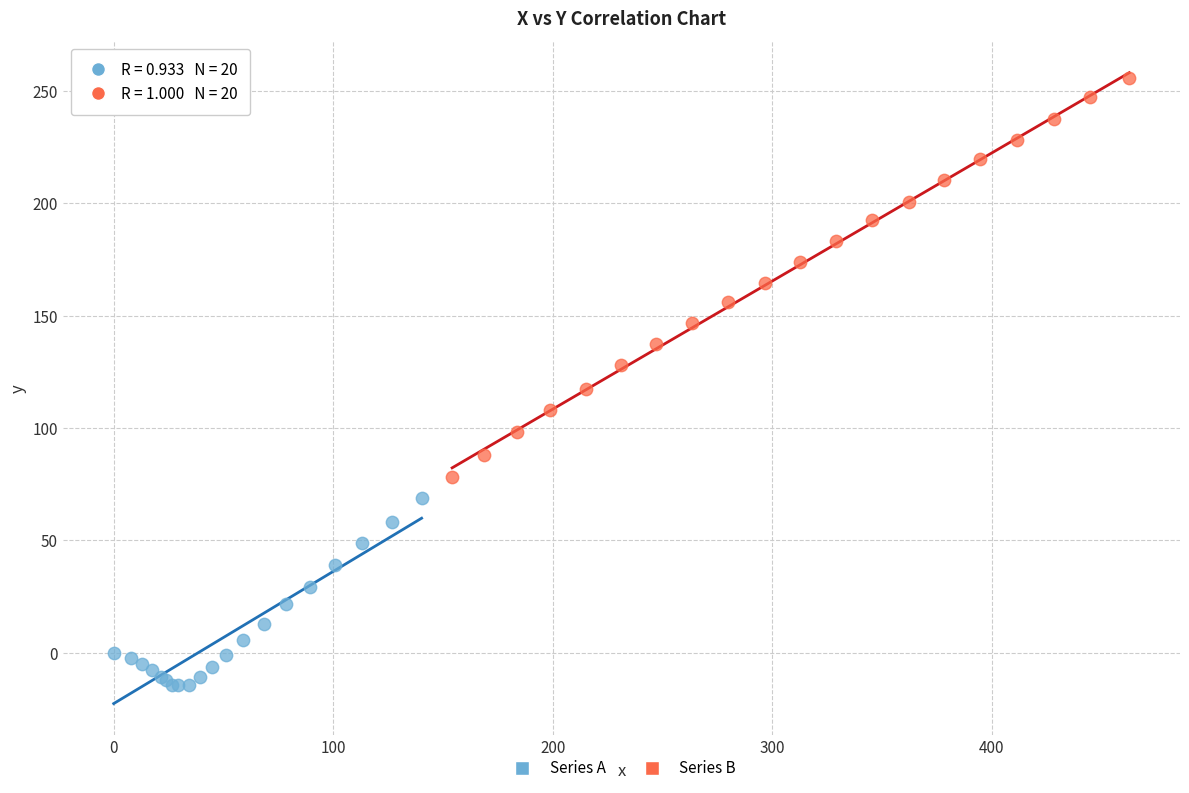

Which series contains the lowest Y value?

Series A